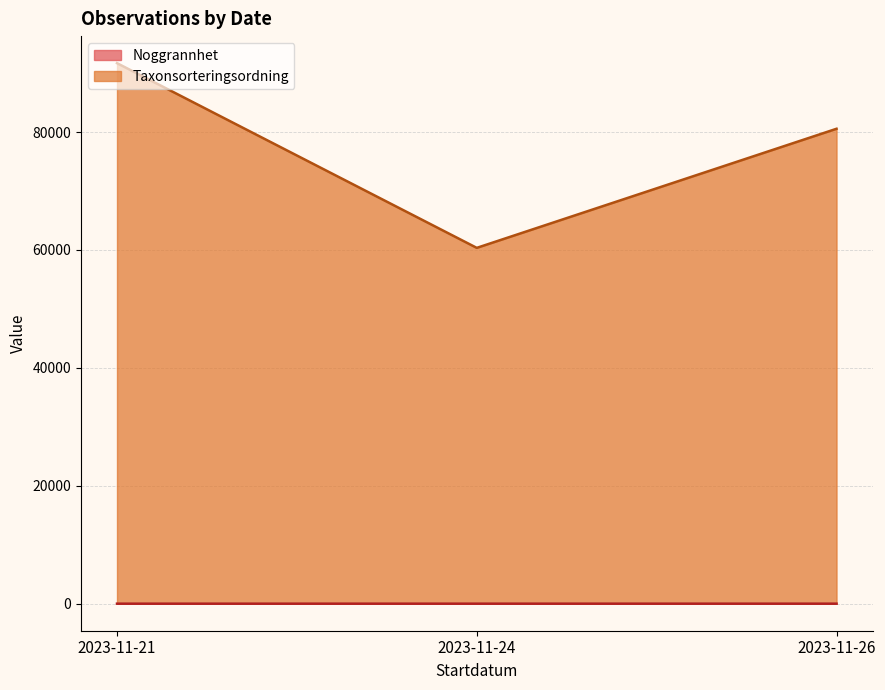

At 2023-11-26, list the series in order from smallest to largest.

Noggrannhet, Taxonsorteringsordning